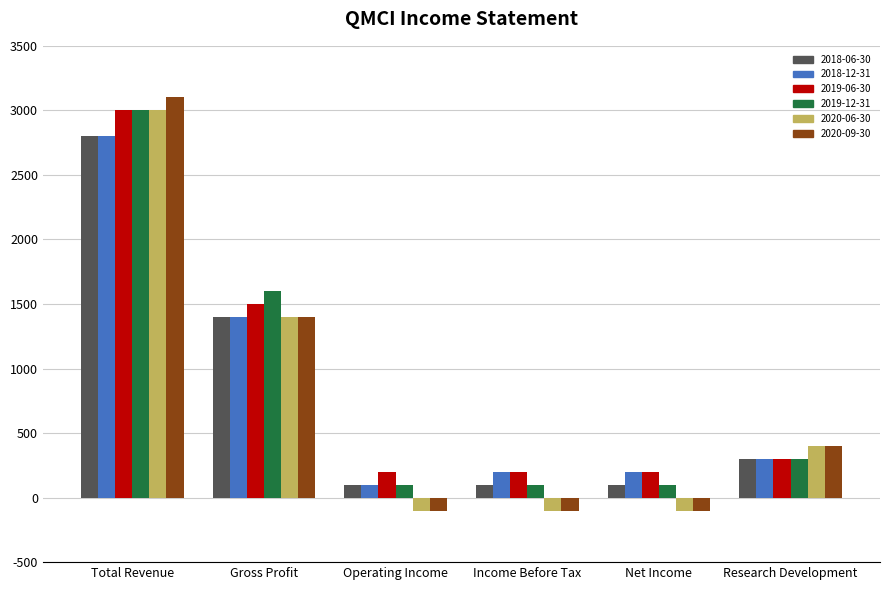

What is the label of the 4th bar from the left?

Income Before Tax